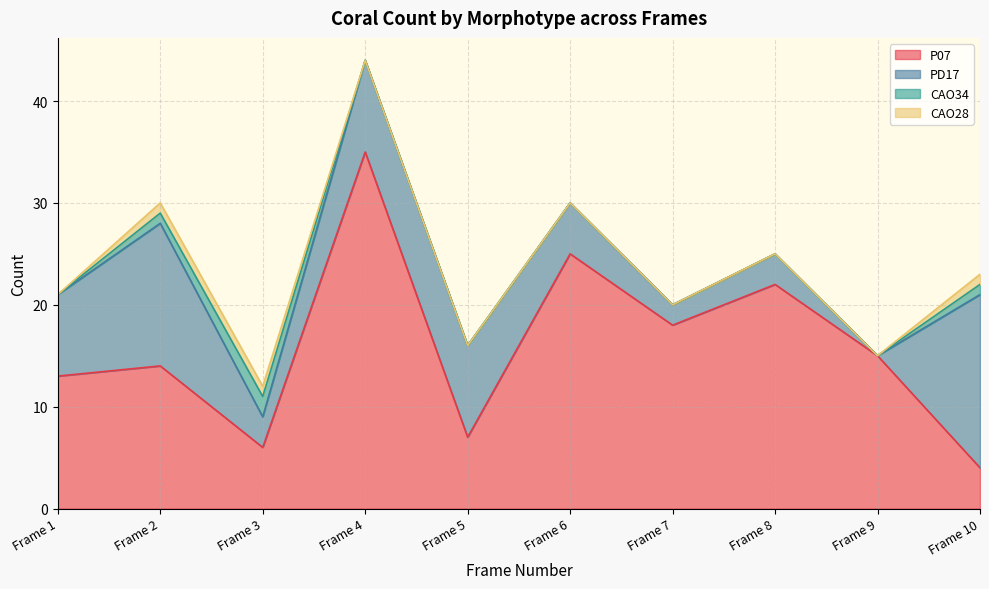

At which label is P07 closest to 19?

Frame 7